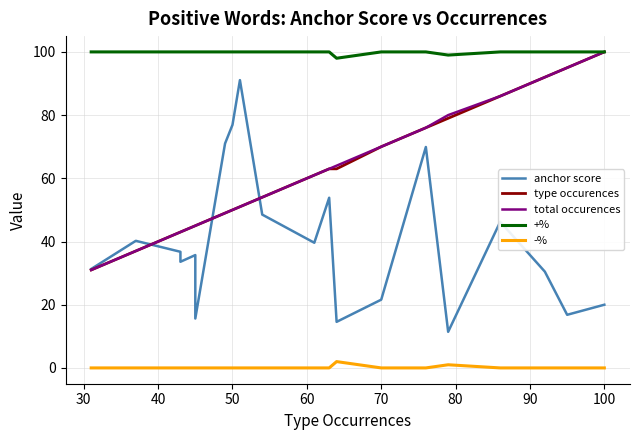

What is the difference between the second highest and second lowest values in the +% series?

1.0